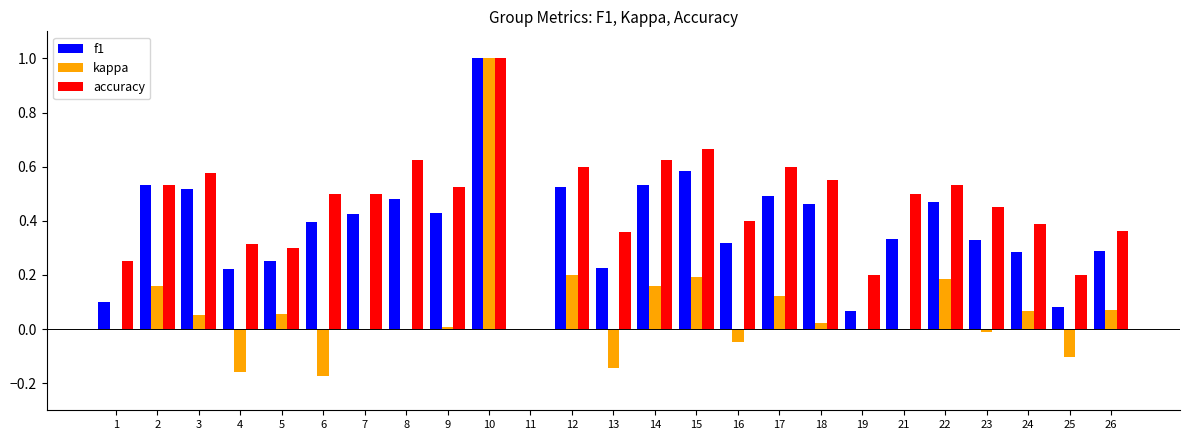

What is the maximum value shown in the chart?

1.0